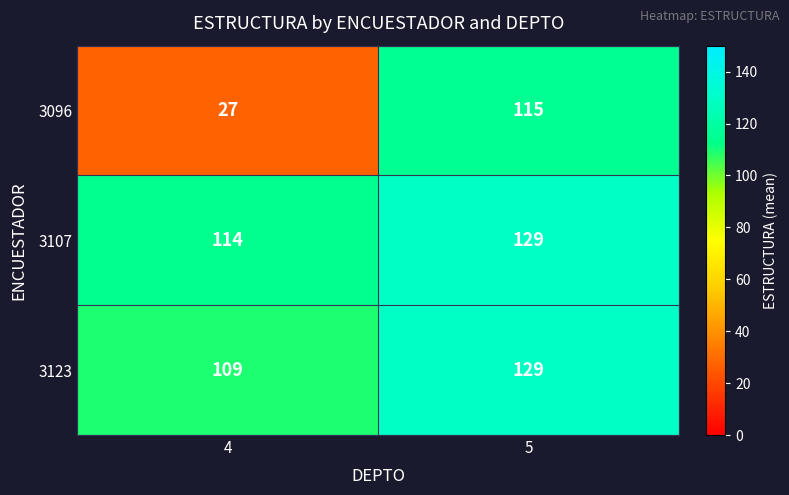

At how many categories does at least one series exceed 77?

2